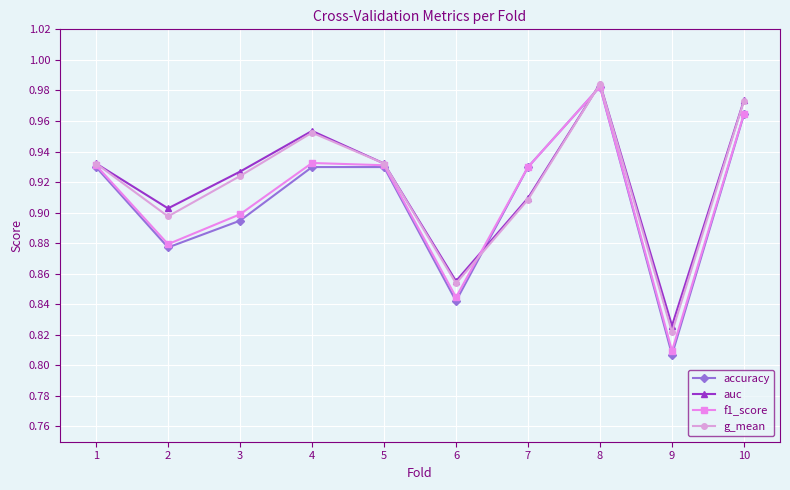

What is the difference between the second highest and second lowest values in the g_mean series?

0.1